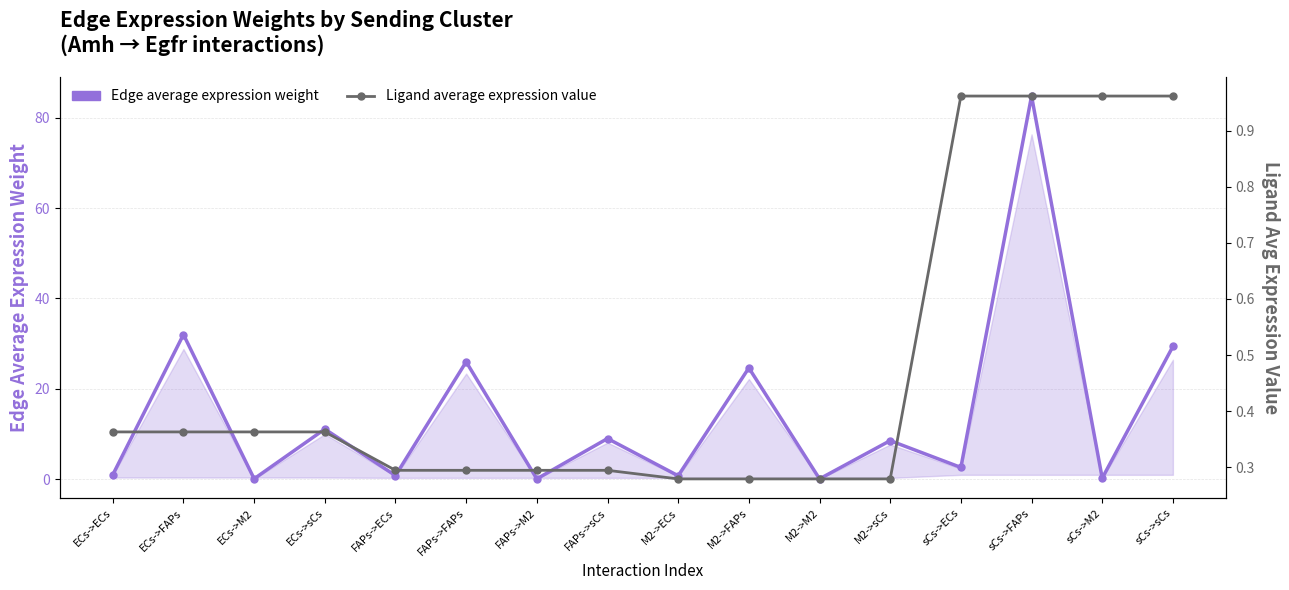

What is the maximum value shown in the chart?

84.8